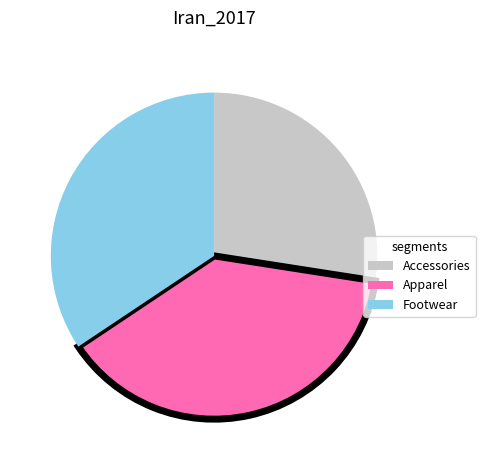

Is it true that Apparel is 38% of the pie?

True